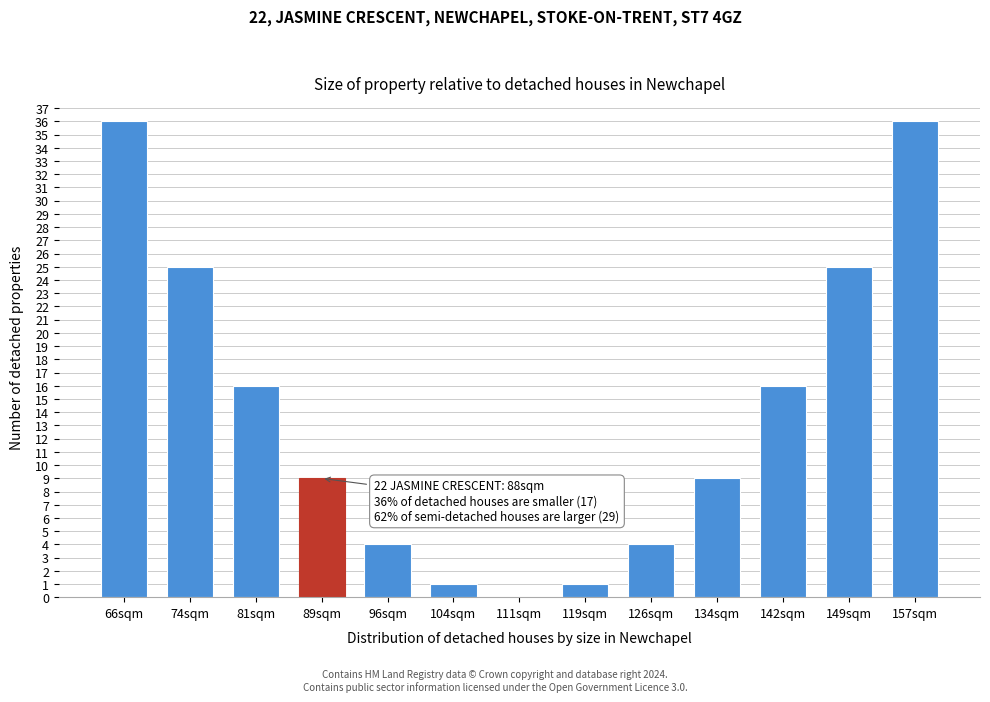

Reading right to left, transcribe all the data shown in this chart.

157sqm=36	149sqm=25	142sqm=16	134sqm=9	126sqm=4	119sqm=1	111sqm=0	104sqm=1	96sqm=4	89sqm=9	81sqm=16	74sqm=25	66sqm=36